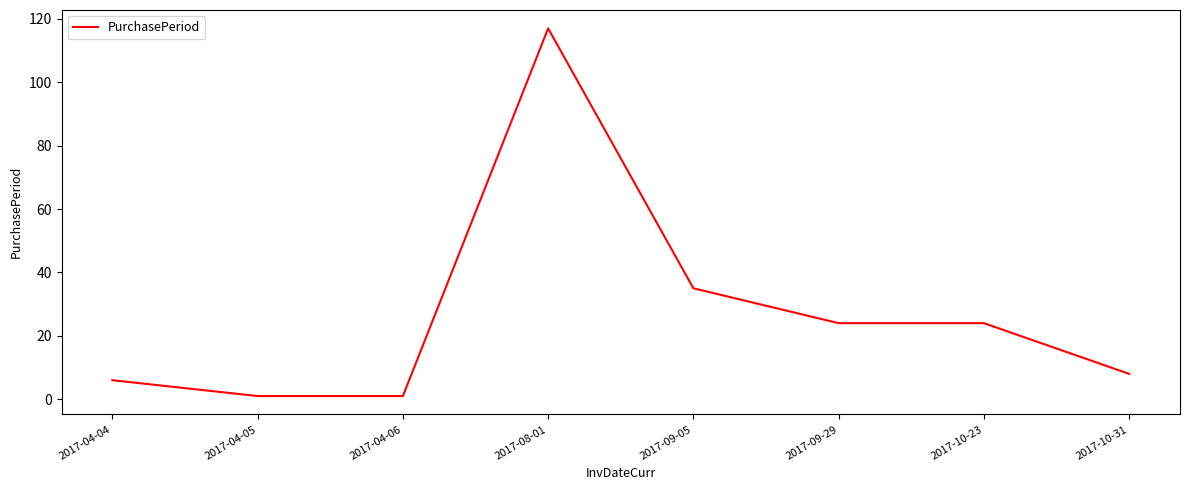

What is the change in value from 2017-10-23 to 2017-10-31?

-16